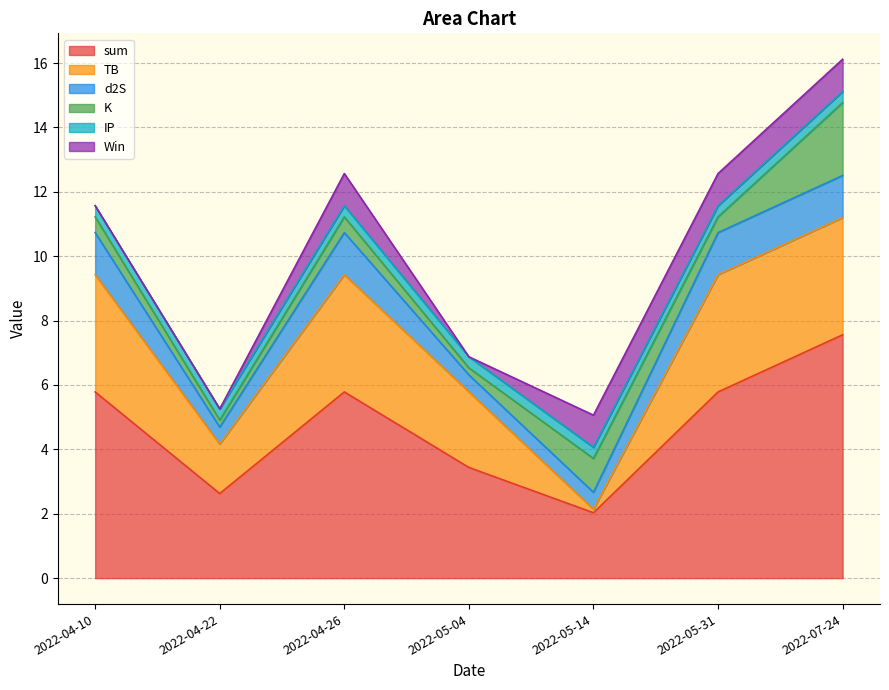

The Win series shows -0.3 at 2022-04-22. True or false?

False